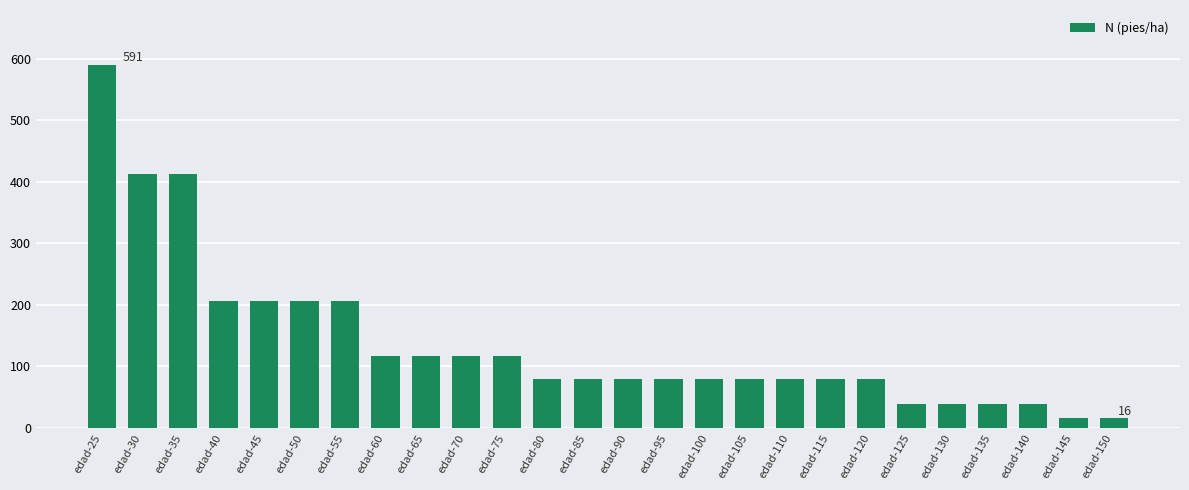

The value at edad-75 is 47.9. True or false?

False